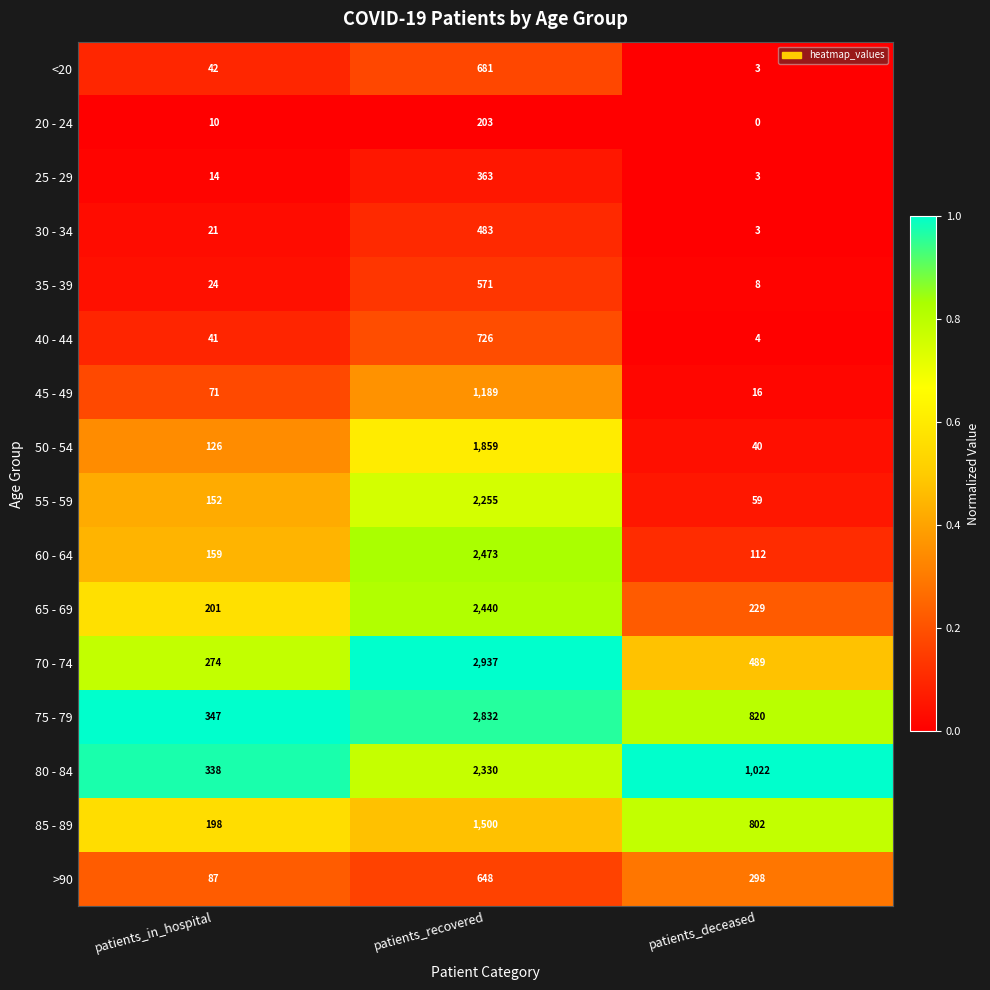

What is the sum of all >90 values?

1033